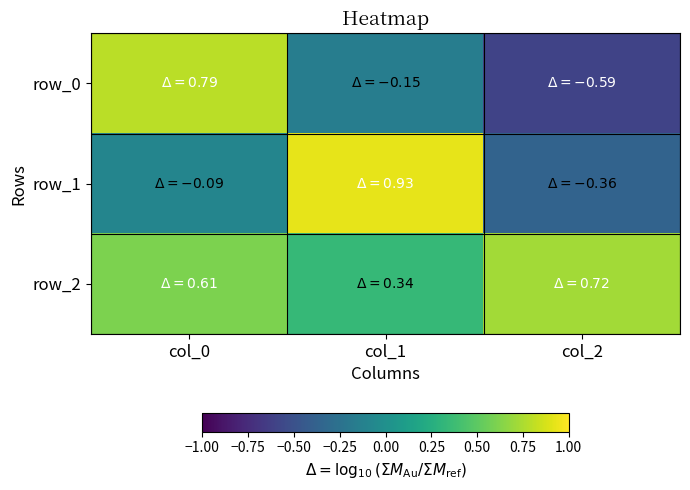

At which label does row_0 reach its minimum?

col_2